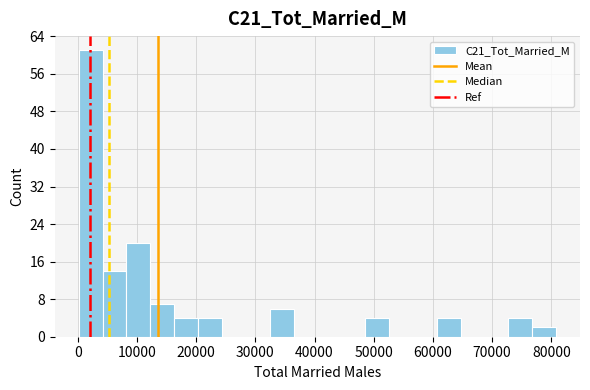

Which range on the x-axis has the tallest bar?

0 to 4000